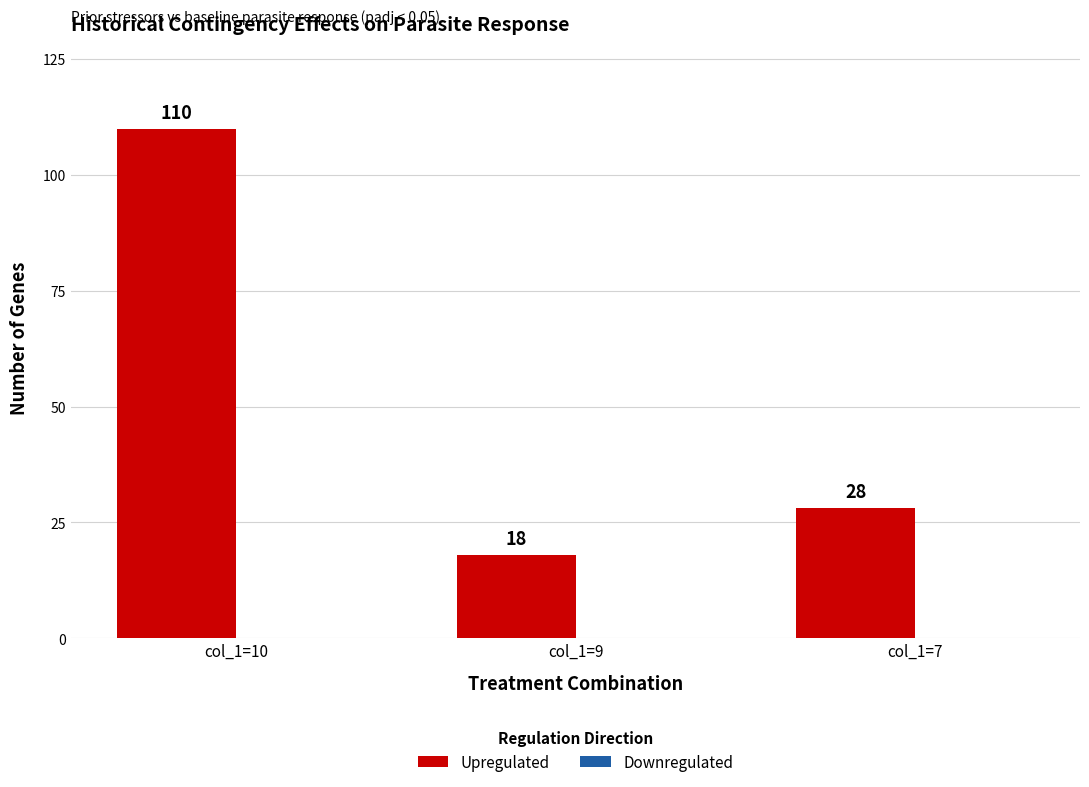

Reading left to right, what are all the values shown in this chart?

col_1=10=110	col_1=9=18	col_1=7=28